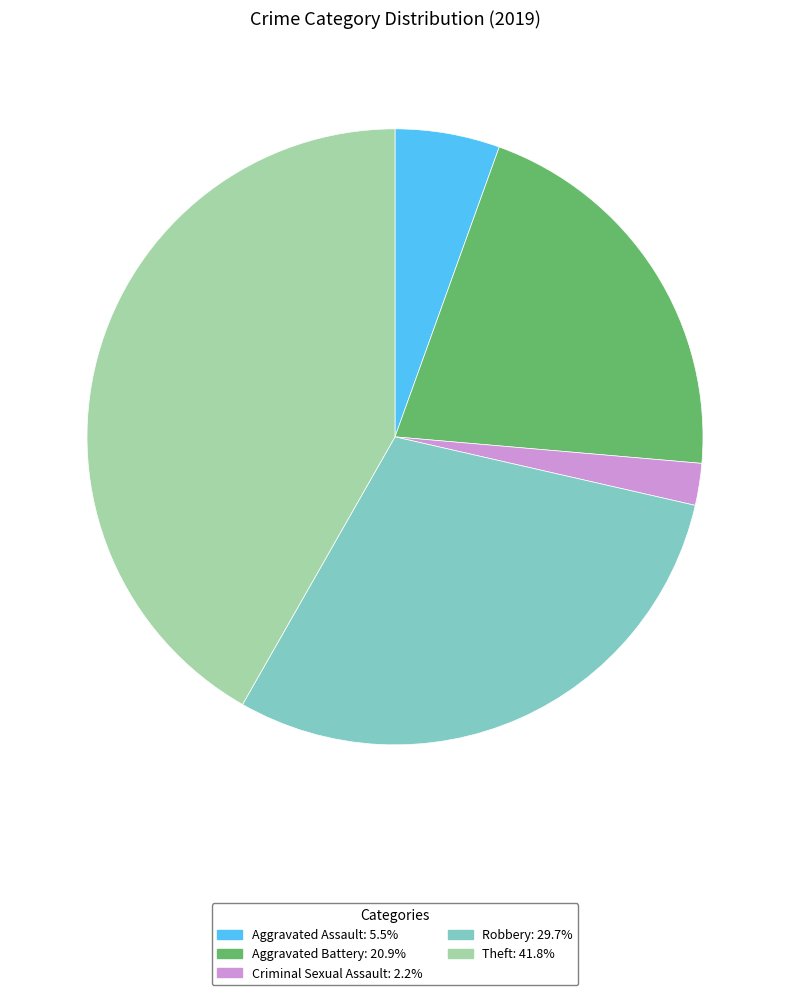

Does any single category account for the majority?

No